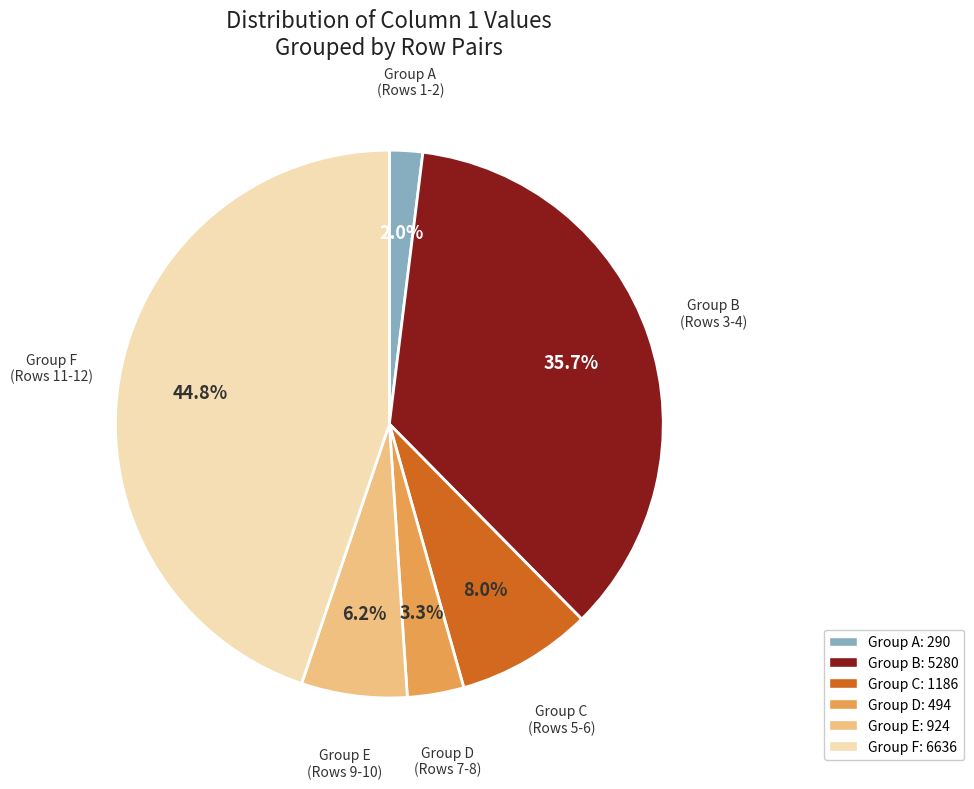

Is there any slice that represents more than half of the pie?

No